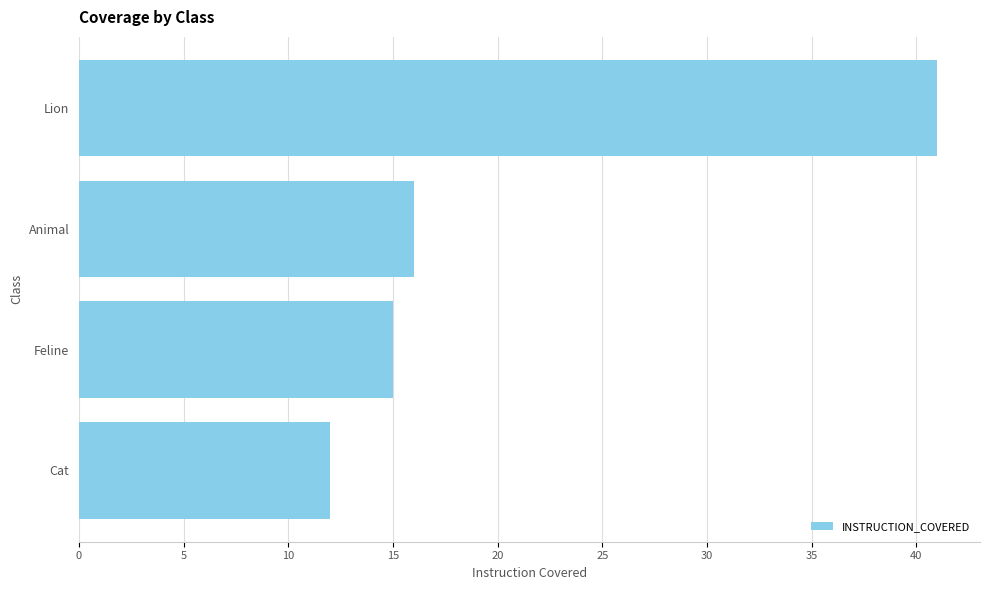

What is the minimum value shown in the chart?

12